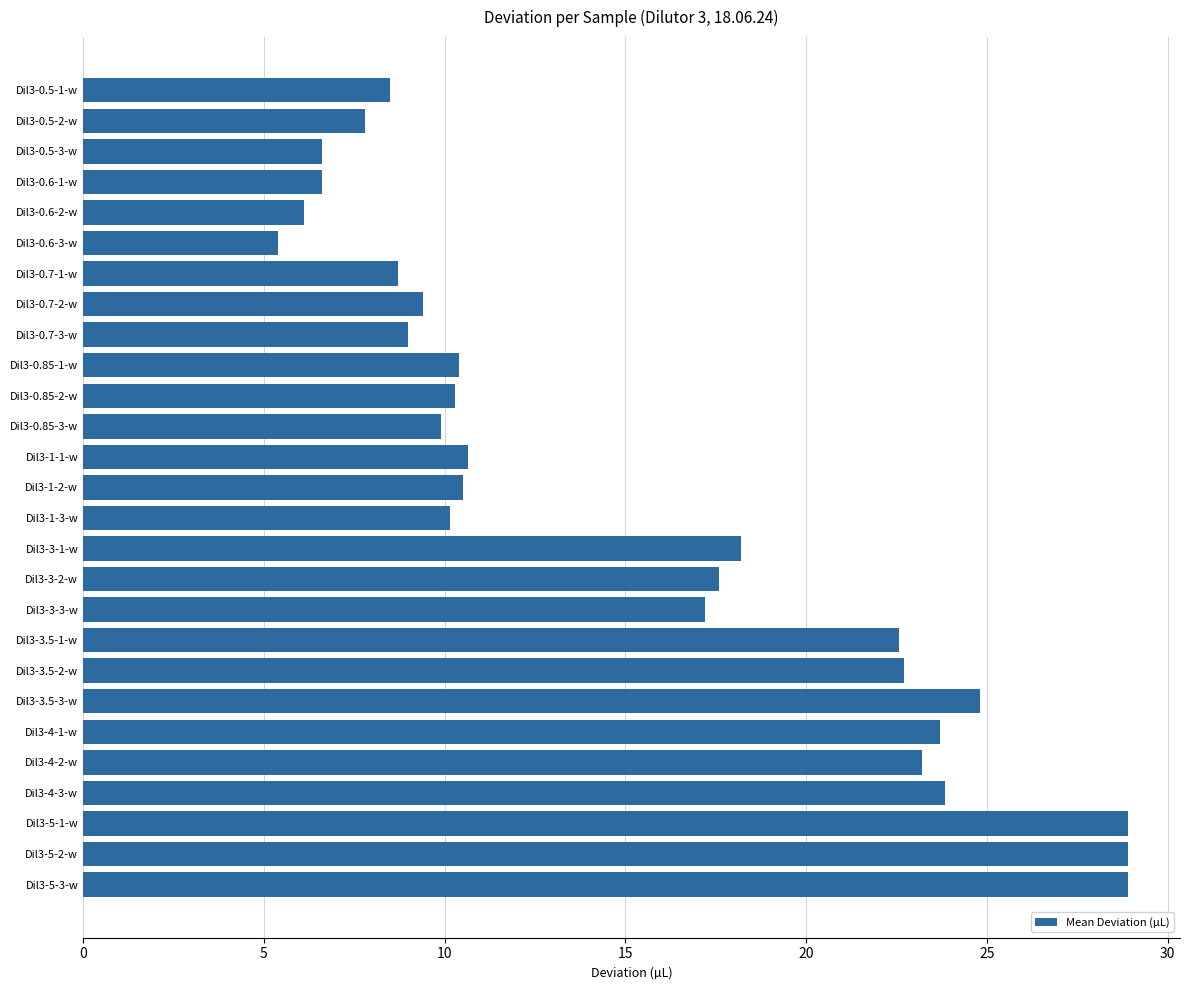

Between Dil3-0.85-1-w and Dil3-3.5-3-w, which is larger?

Dil3-3.5-3-w